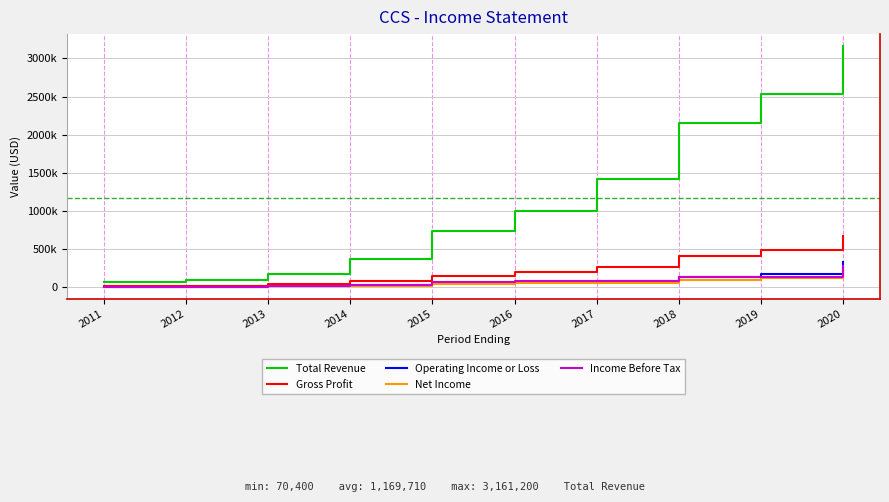

Which category has the highest value across all series?

2020